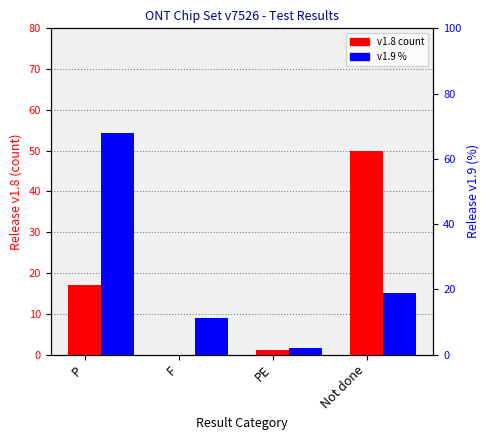

How many values in the v1.9 % series exceed 18?

2